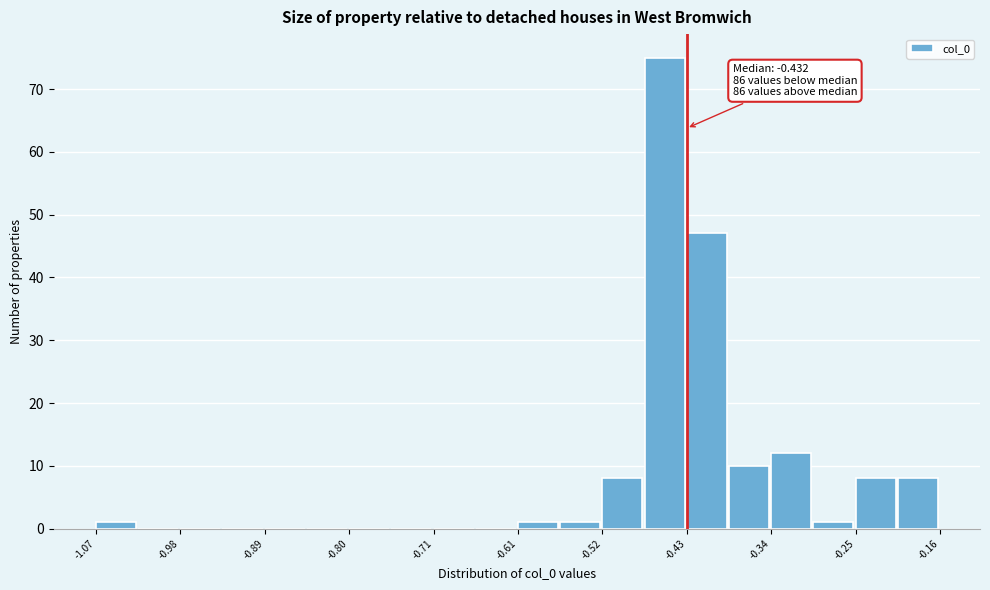

Which range on the x-axis has the tallest bar?

-0.48 to -0.43